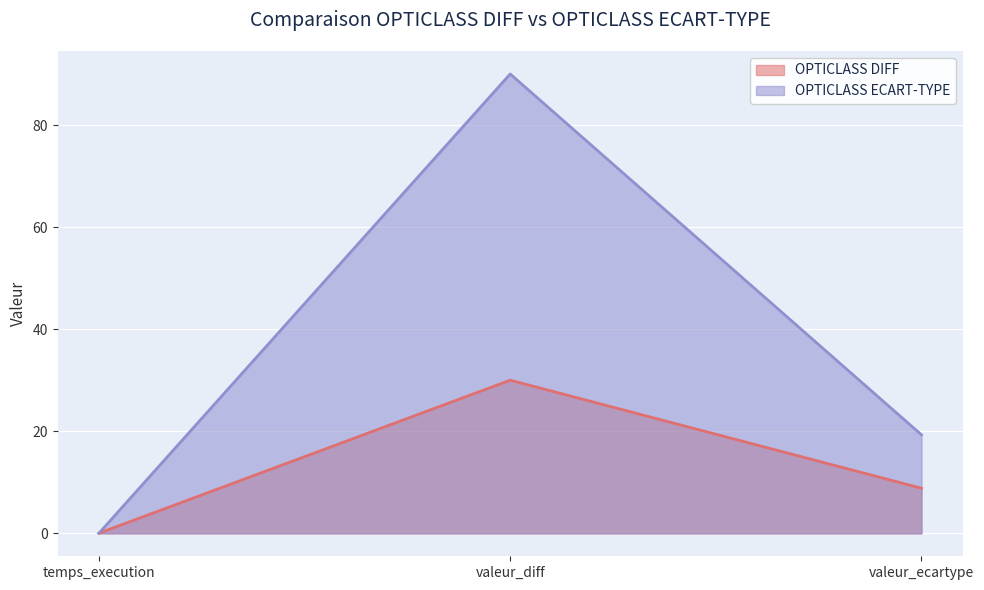

At which label does OPTICLASS ECART-TYPE reach its minimum?

temps_execution